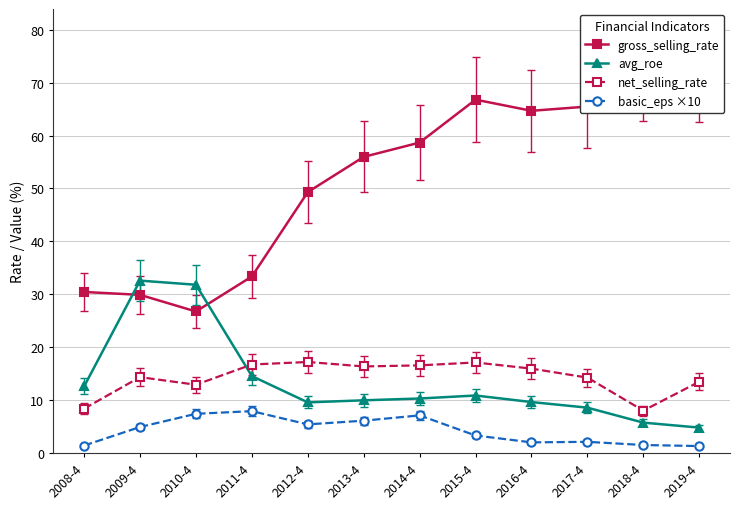

Rank the series by their maximum value, from lowest to highest.

basic_eps ×10, net_selling_rate, avg_roe, gross_selling_rate